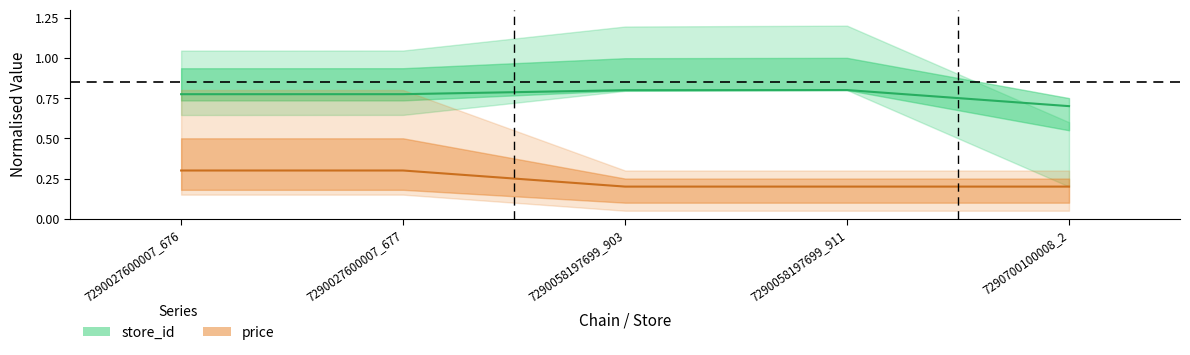

Reading left to right, transcribe all the data shown in this chart.

store_id: 0.8	0.8	0.8	0.8	0.7
price: 0.3	0.3	0.2	0.2	0.2